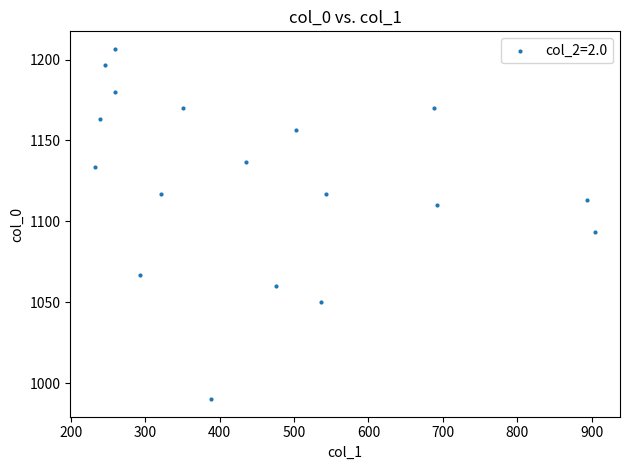

What Y value in the scatter plot is closest to 1098?

1093.3